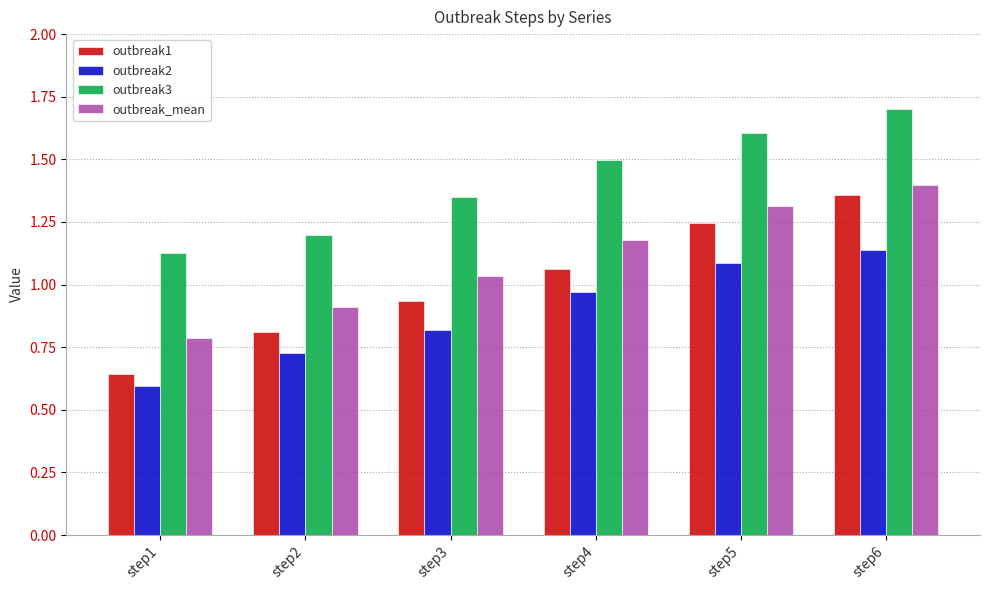

Between step1 and step2, which series saw the biggest shift?

outbreak1